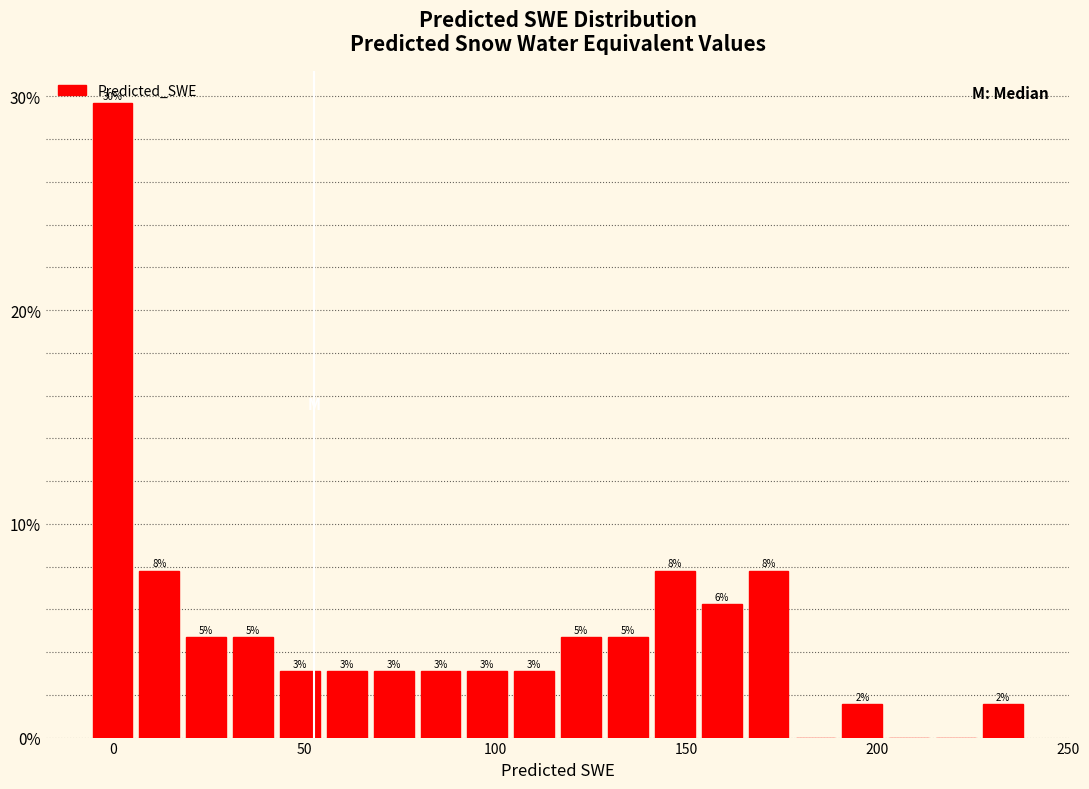

Read against the x-axis, roughly where is the centre of the tallest bar?

0